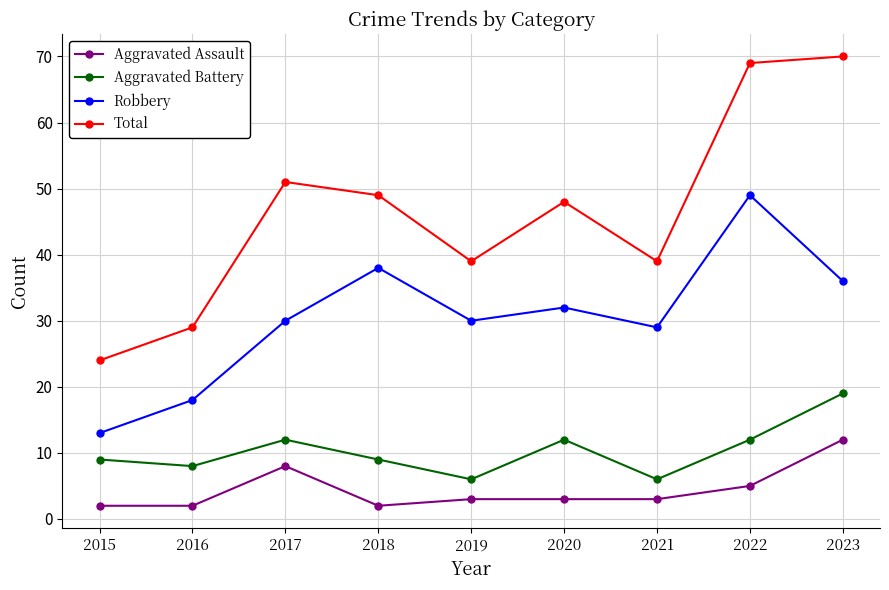

At which label is Total closest to 47?

2020